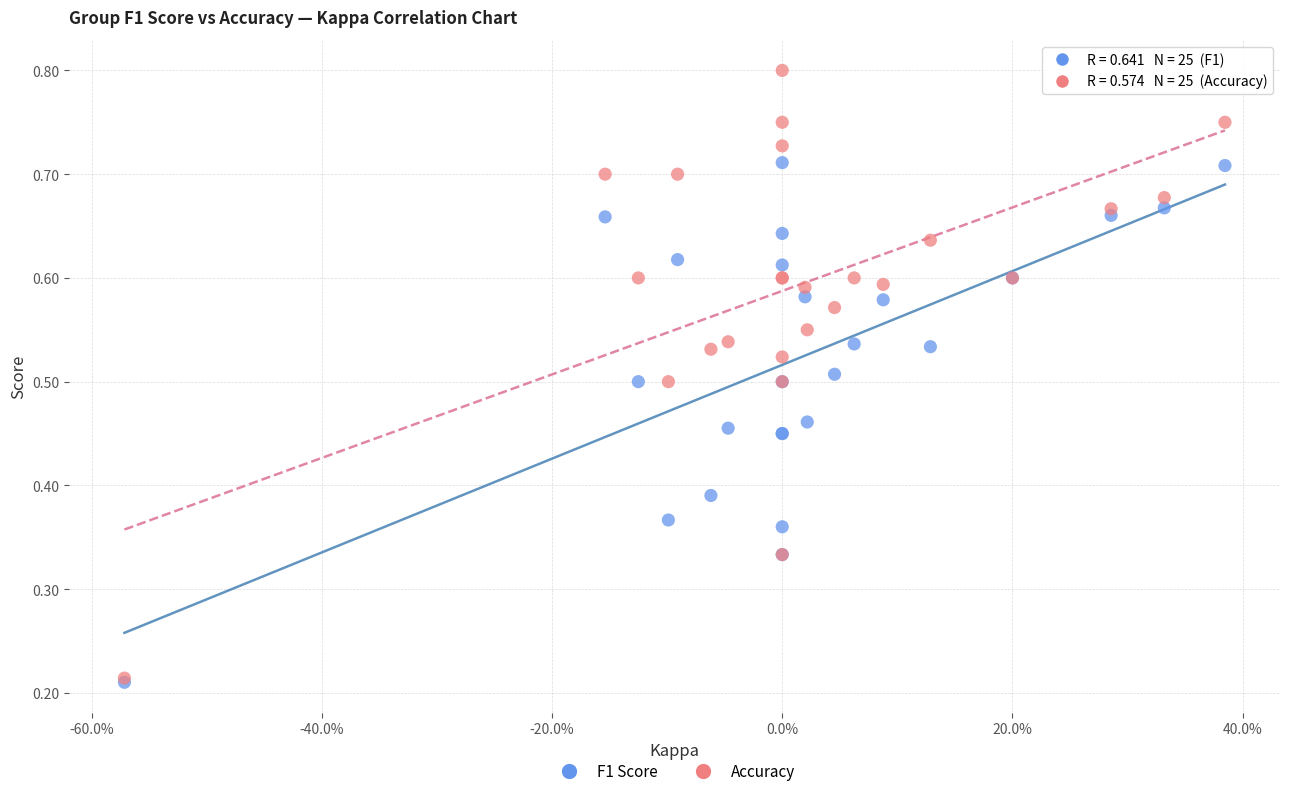

What are all the series names shown in the legend?

F1 Score, Accuracy